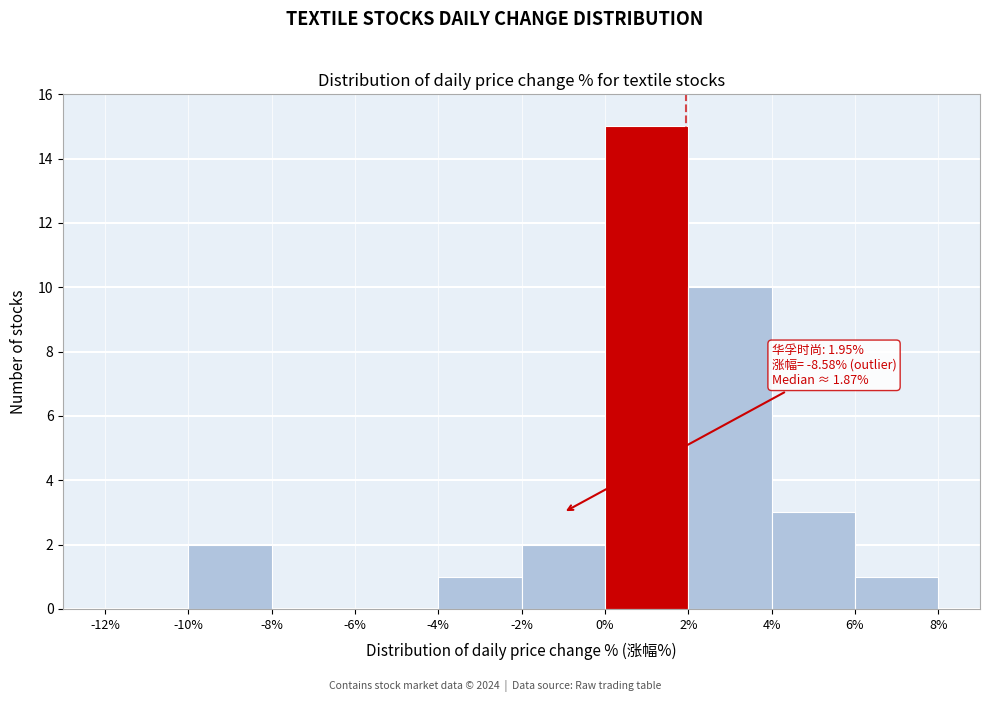

Over which range of the x-axis is the bar tallest?

0% to 2%